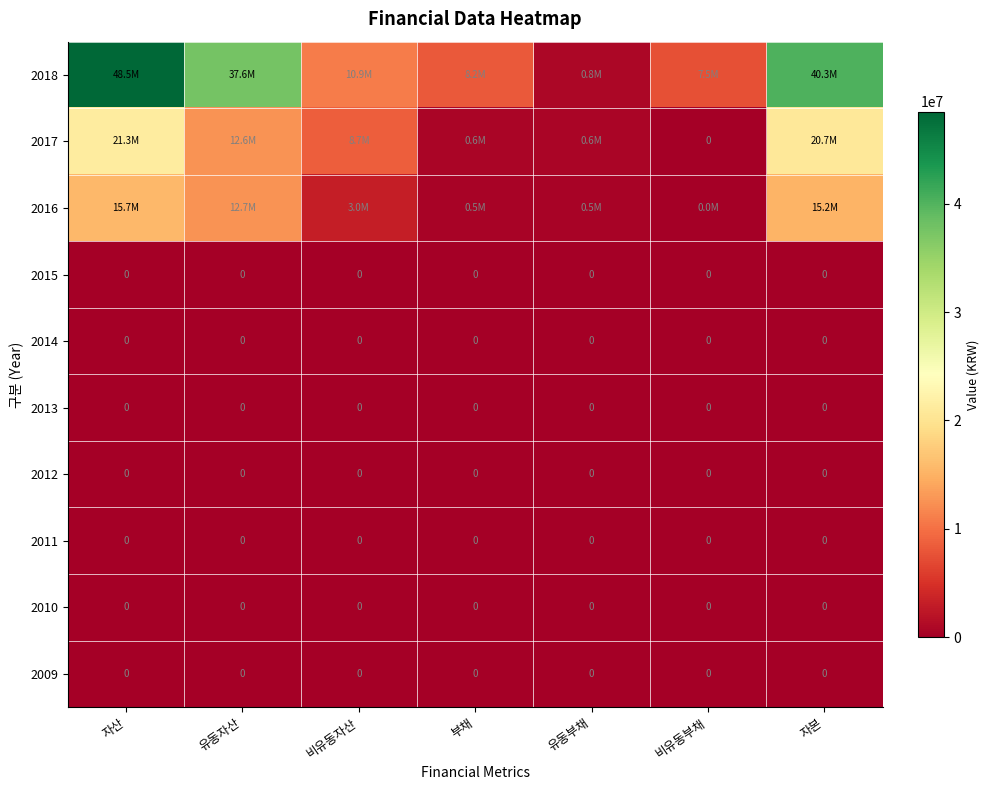

The value of 2010 at 유동자산 is 0. True or false?

True